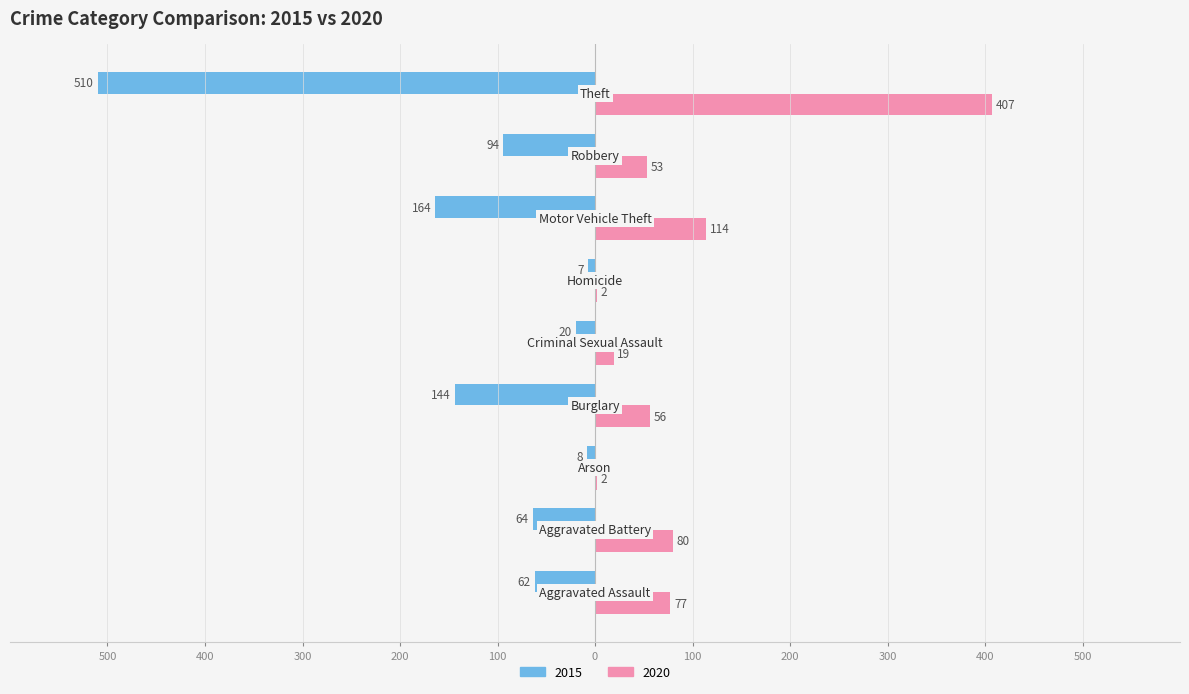

What are all the series names shown in the legend?

2015, 2020